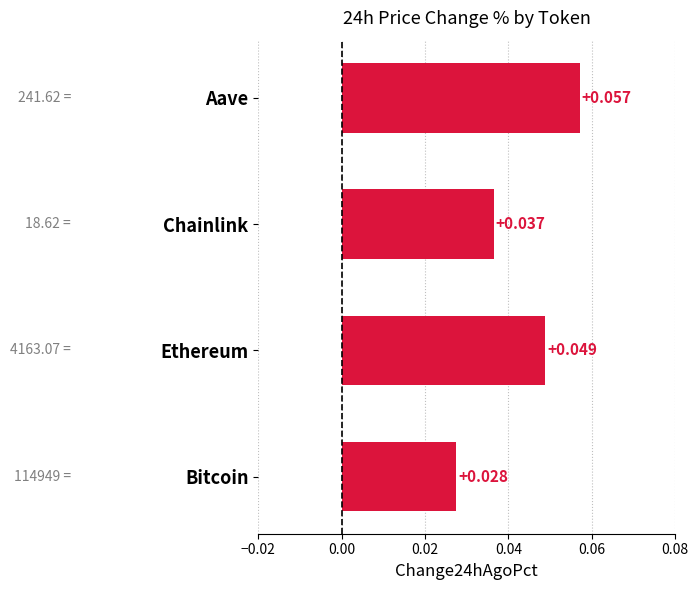

Does the chart contain stacked bars?

No